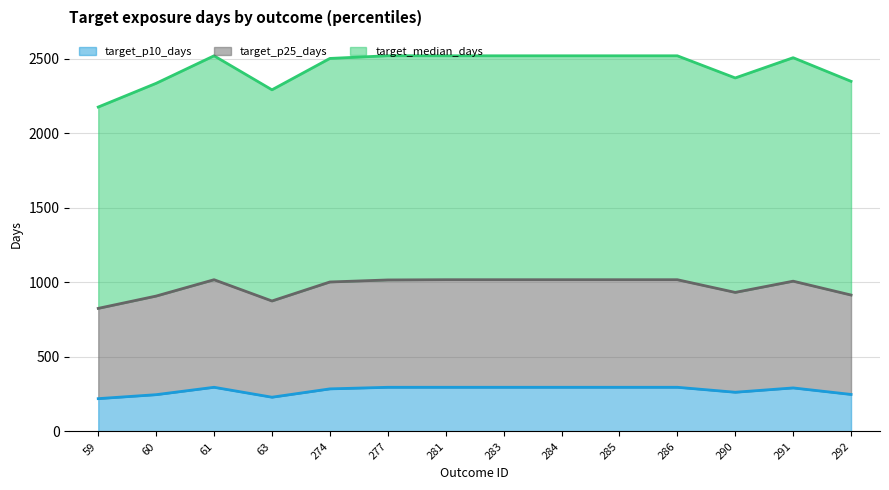

True or false: target_p10_days and target_median_days intersect in this chart.

False